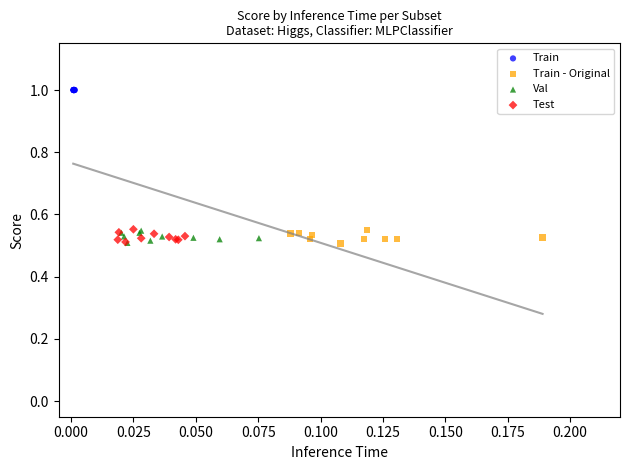

What are all the series names shown in the legend?

Train, Train - Original, Val, Test